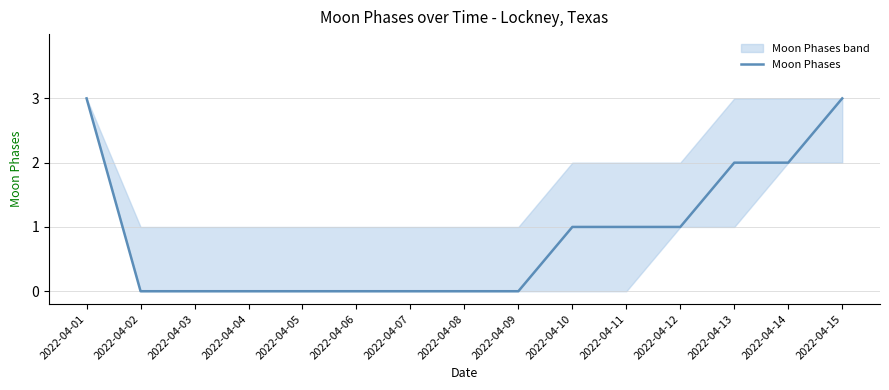

Rank the categories by value from lowest to highest.

2022-04-02, 2022-04-03, 2022-04-04, 2022-04-05, 2022-04-06, 2022-04-07, 2022-04-08, 2022-04-09, 2022-04-10, 2022-04-11, 2022-04-12, 2022-04-13, 2022-04-14, 2022-04-01, 2022-04-15